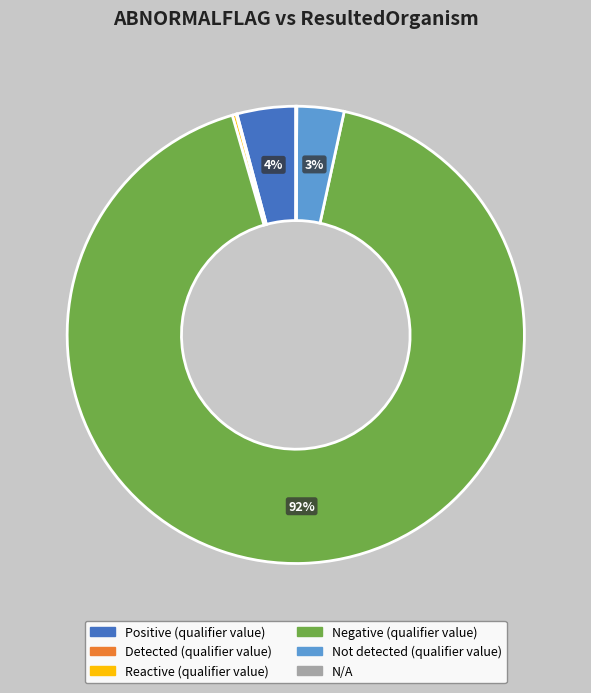

Is the sum of Not detected (qualifier value) and Negative (qualifier value) greater than half?

Yes